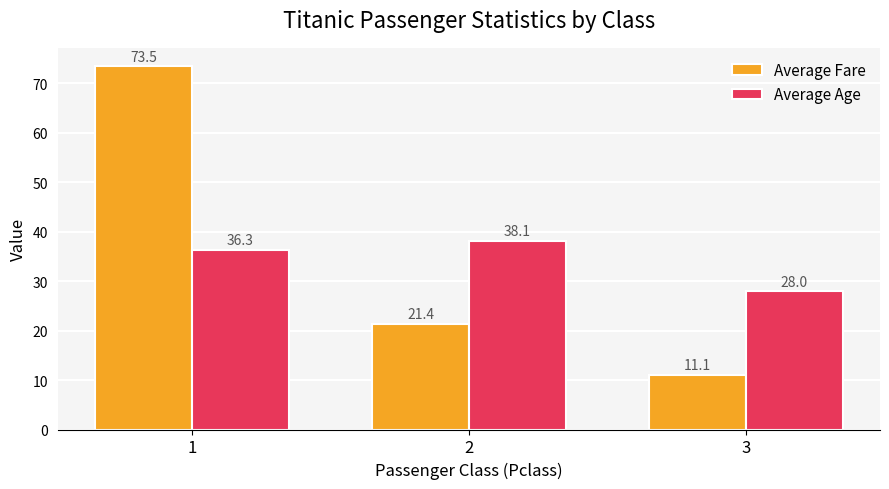

How many groups of bars are there?

3